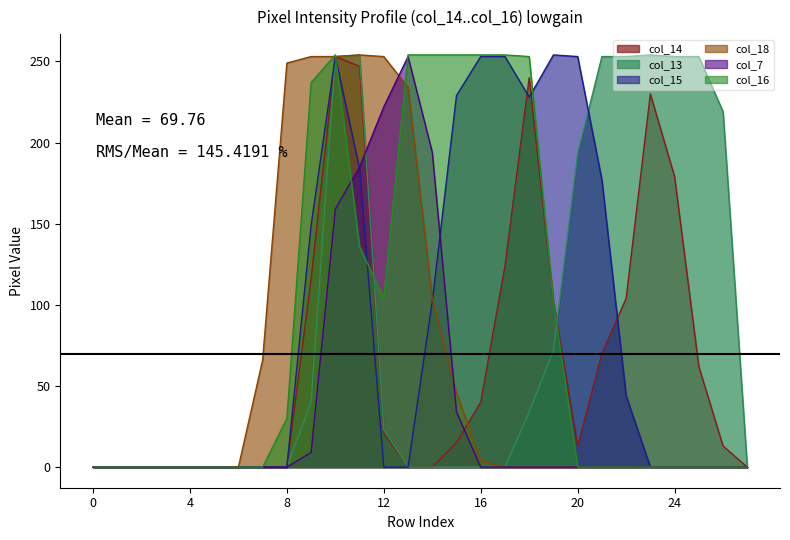

Which series has the largest total across all categories?

col_16